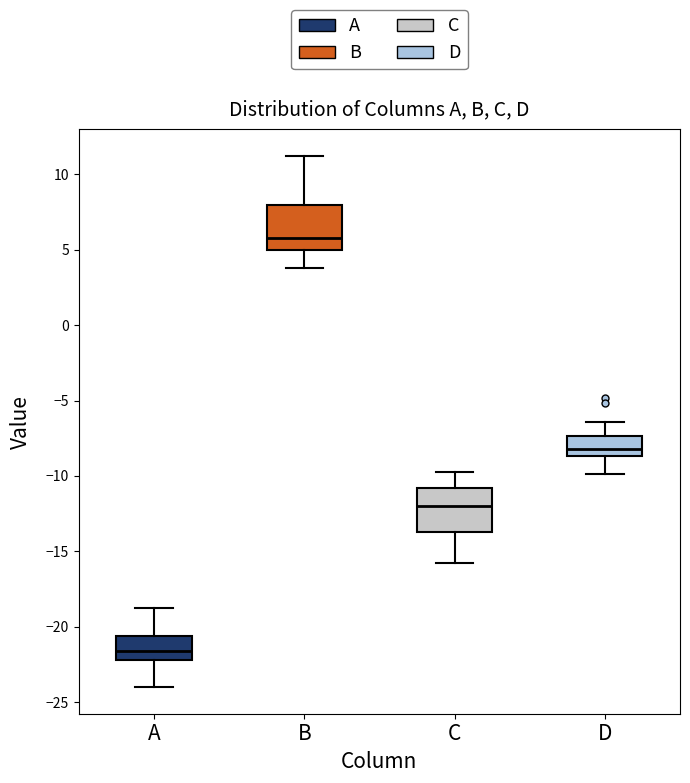

Where does the upper whisker of the box for C end on the y-axis? The values are not printed on the chart, so give them approximately, as read against the axis.

-10.0